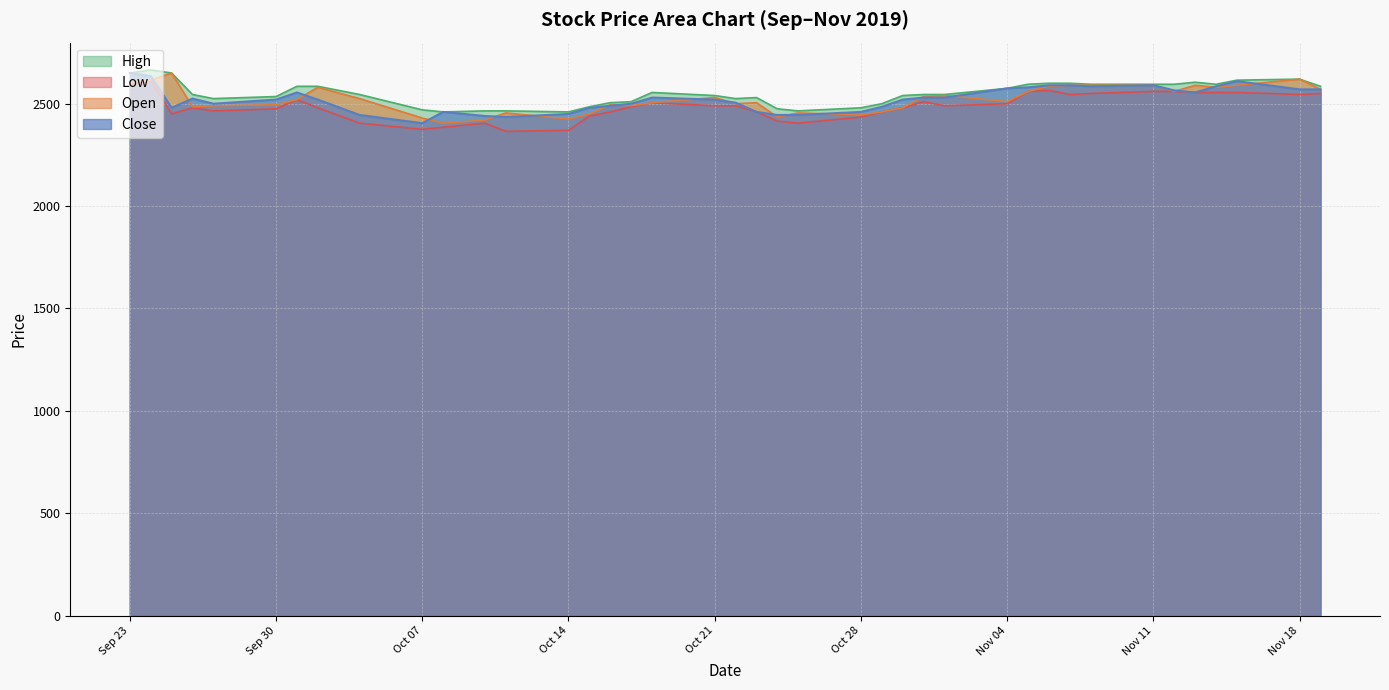

What is the value of the High point at the 15th from the left?

2485